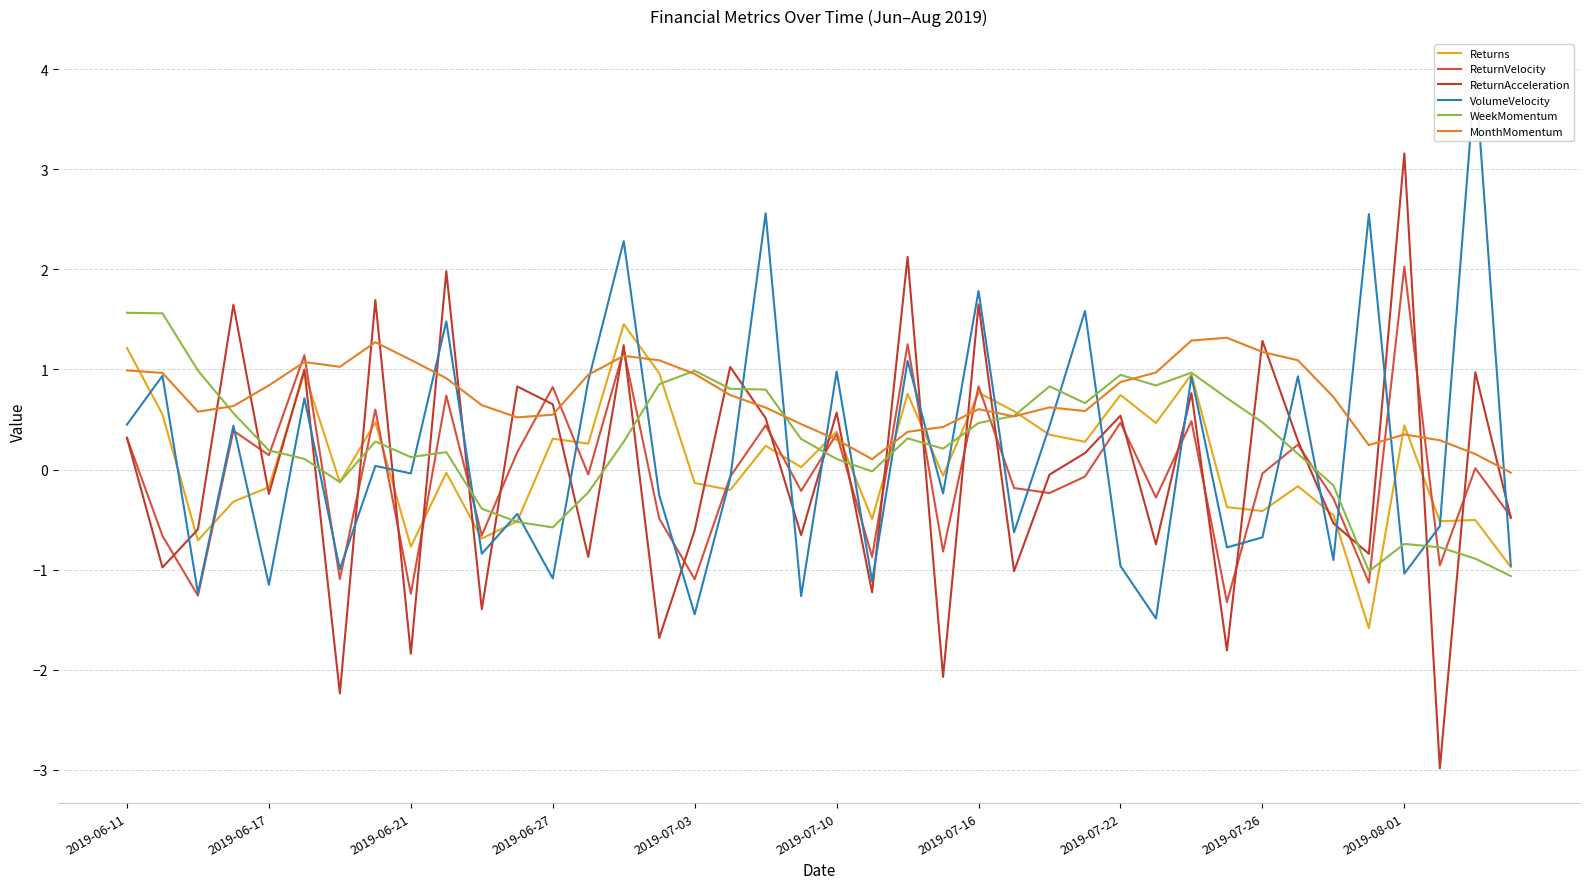

True or false: MonthMomentum and ReturnAcceleration cross at least once.

True